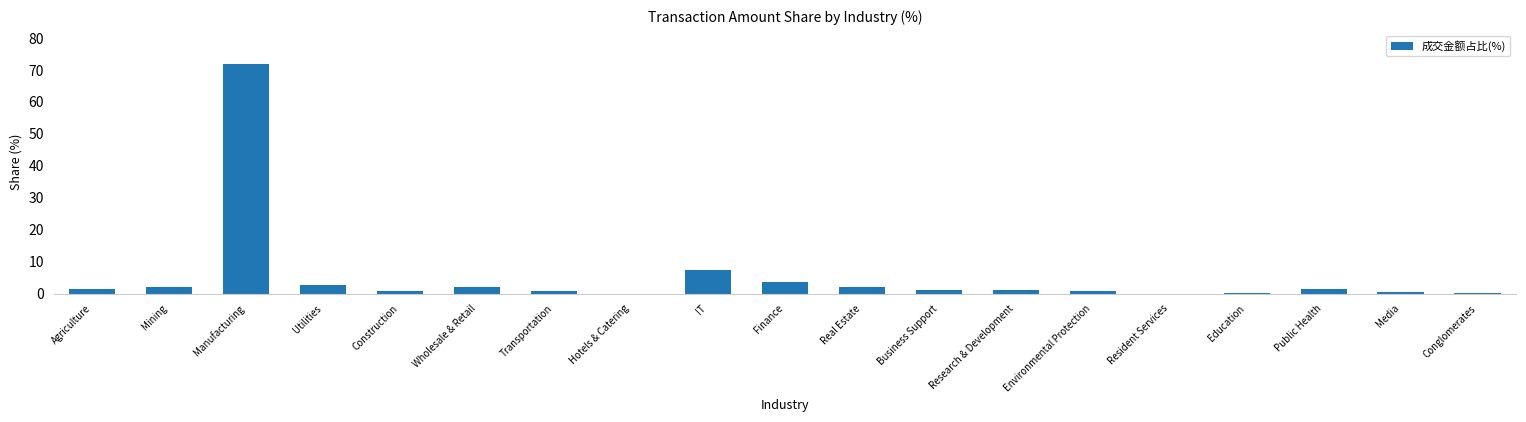

How many distinct data groups are displayed?

1